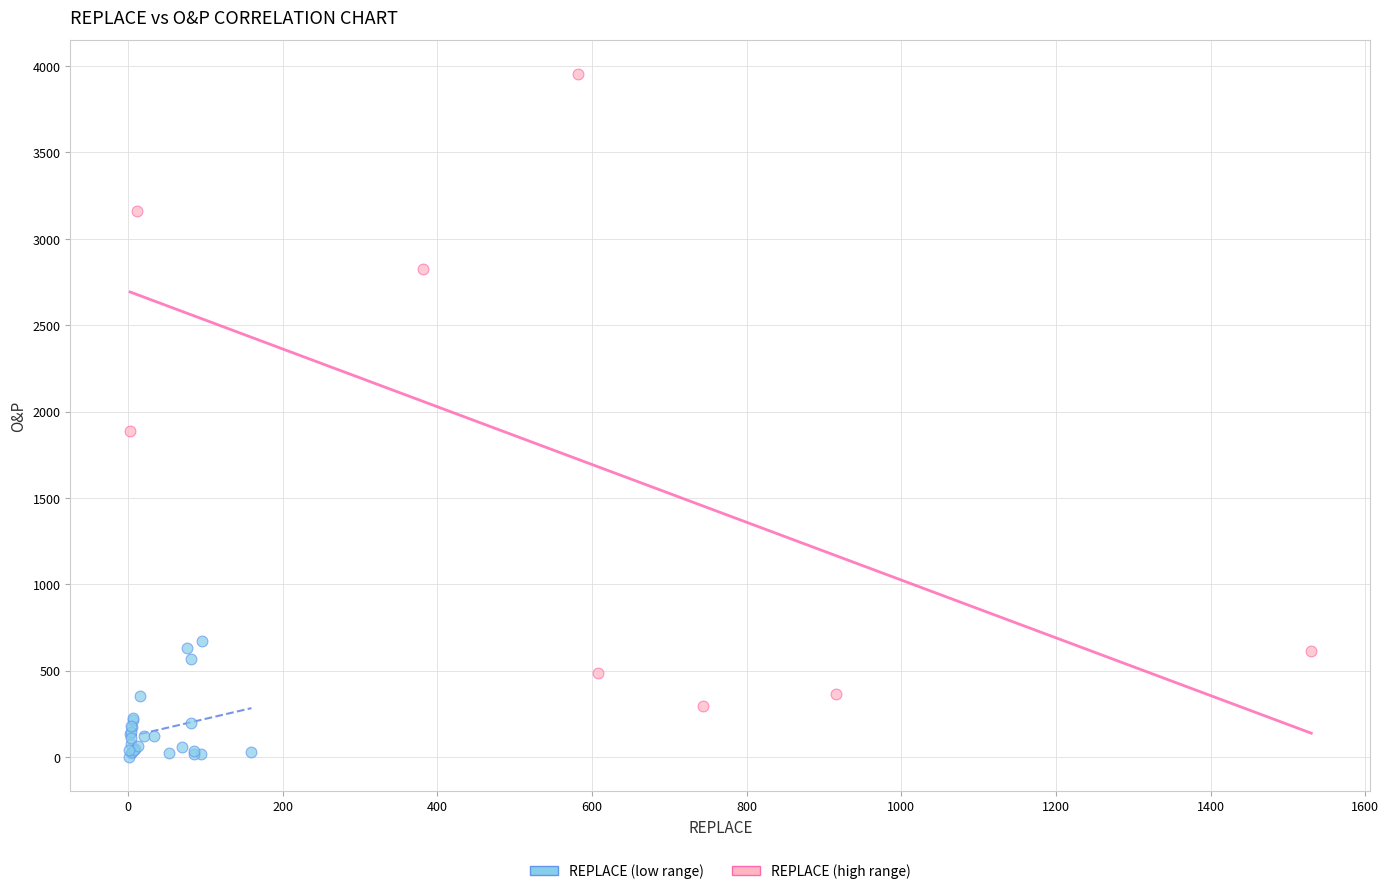

Which series contains the highest Y value?

REPLACE (high range)